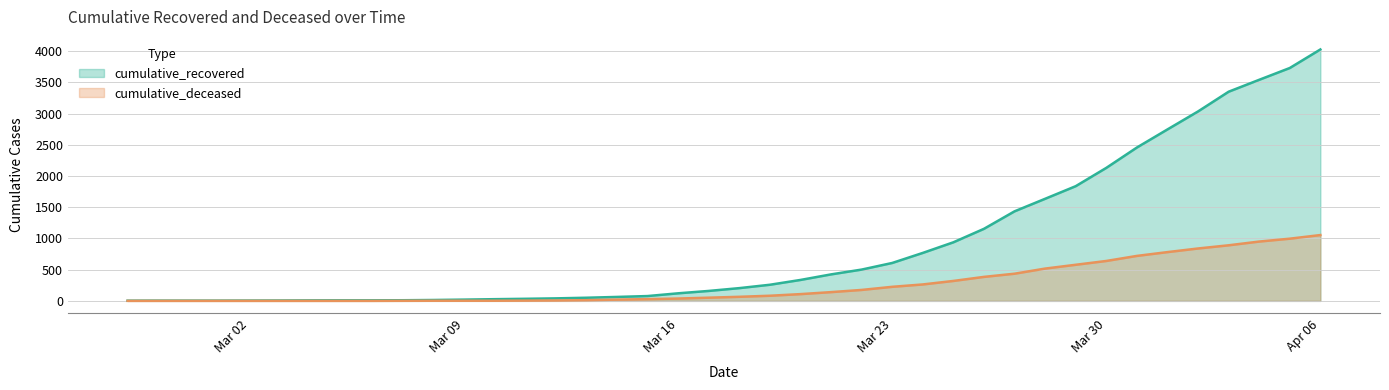

What is the difference between the maximum and minimum values in the cumulative_recovered series?

4024